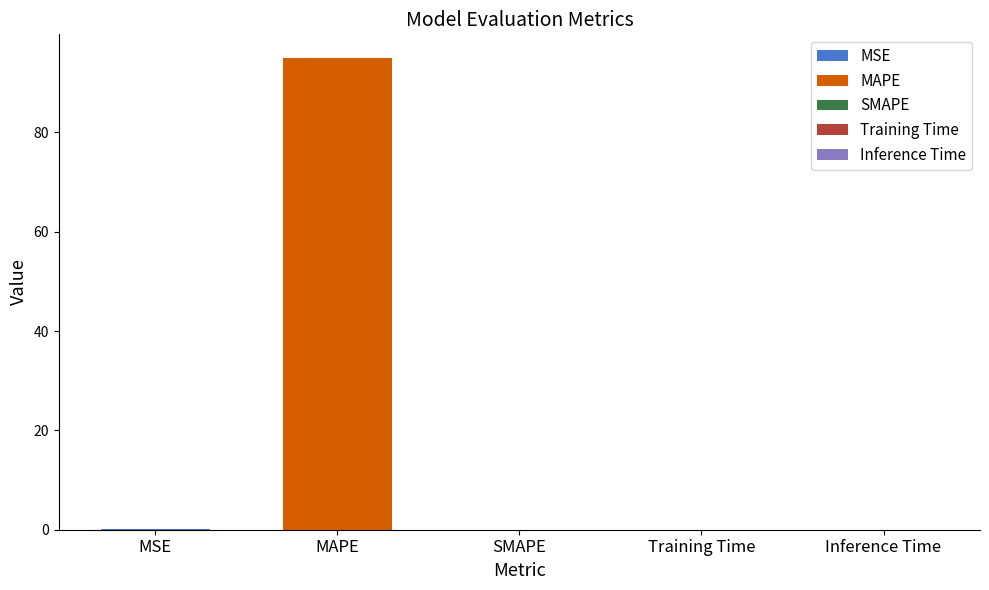

Reading left to right, what are all the values shown in this chart?

0.1	95.0	0.0	0.0	0.0